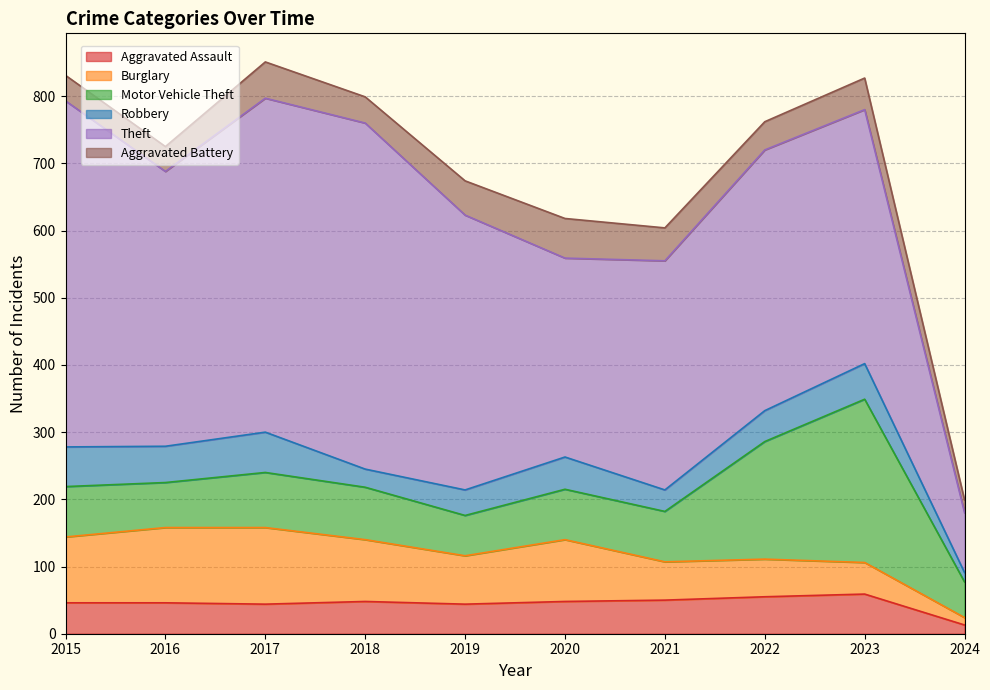

What is the sum of the Theft values at 2017 and 2023?

875